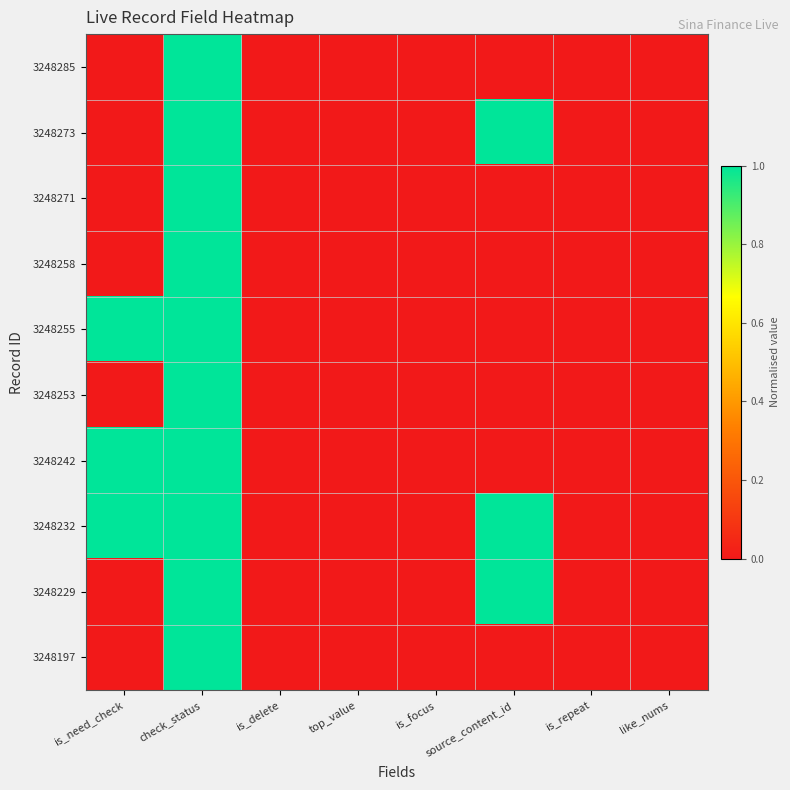

Which category has the highest value across all series?

check_status